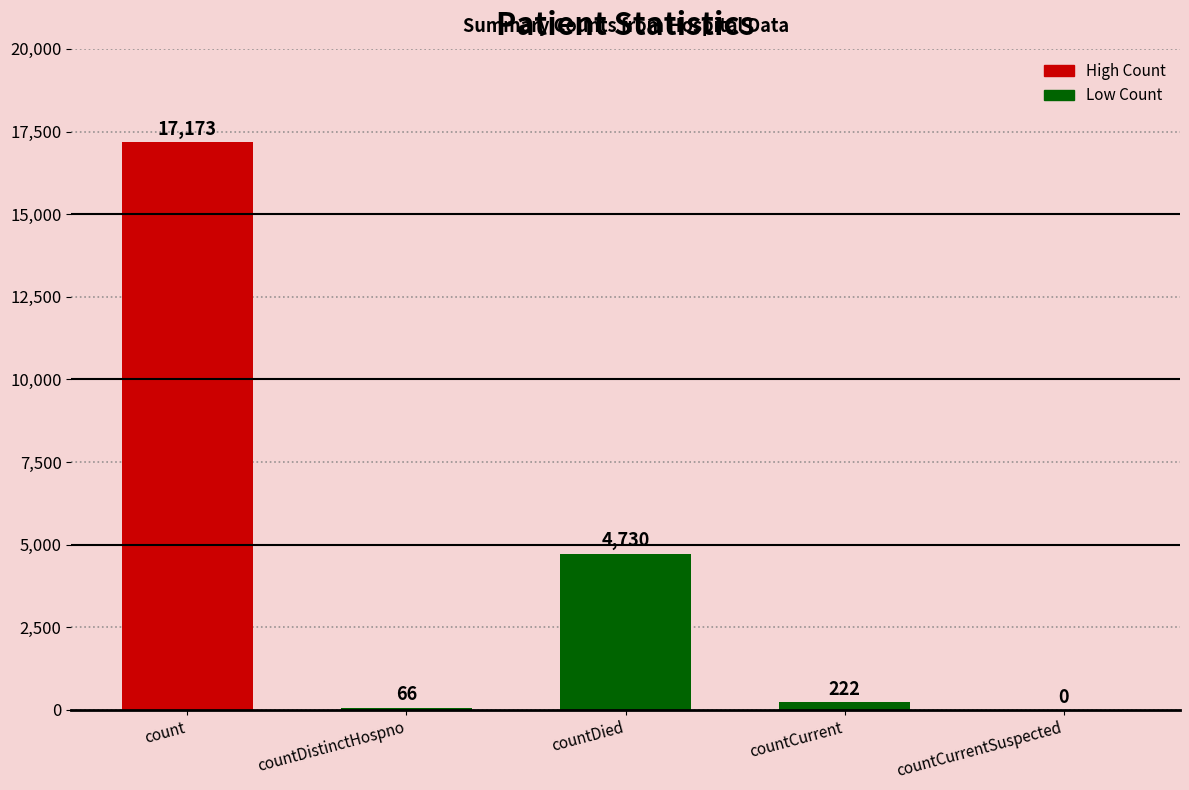

Is it true that the value at countDistinctHospno is 66?

True